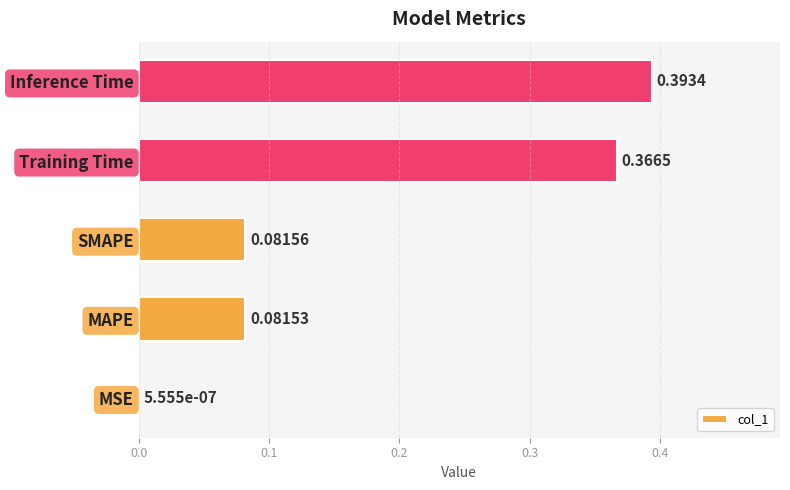

At which label is the value closest to 0?

MSE